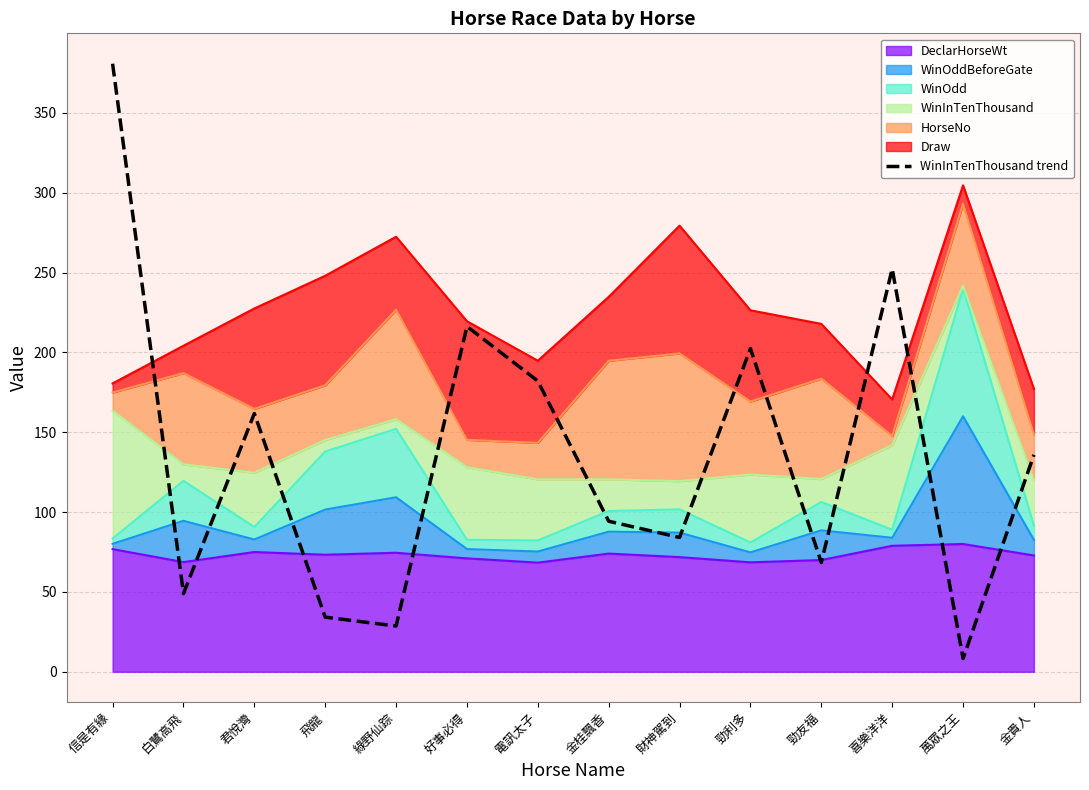

Is it true that the value at 白鷺高飛 is 67.4?

False